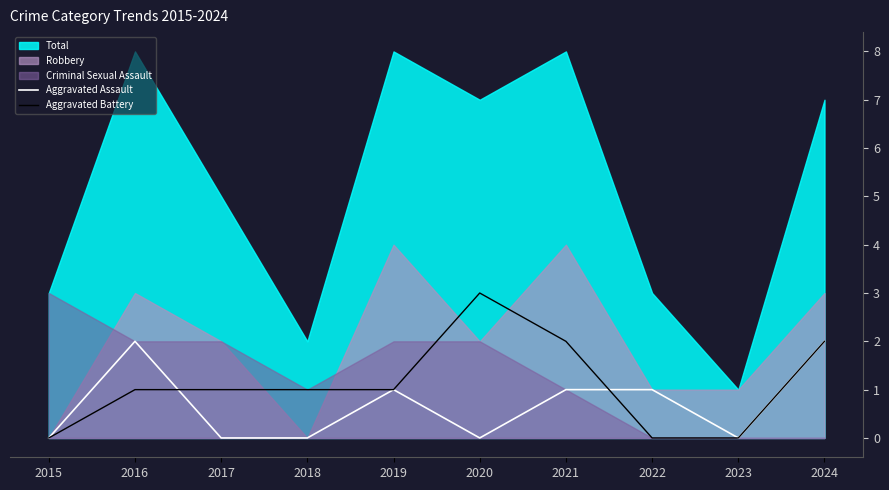

Is it true that Aggravated Assault equals 1 at 2021?

True